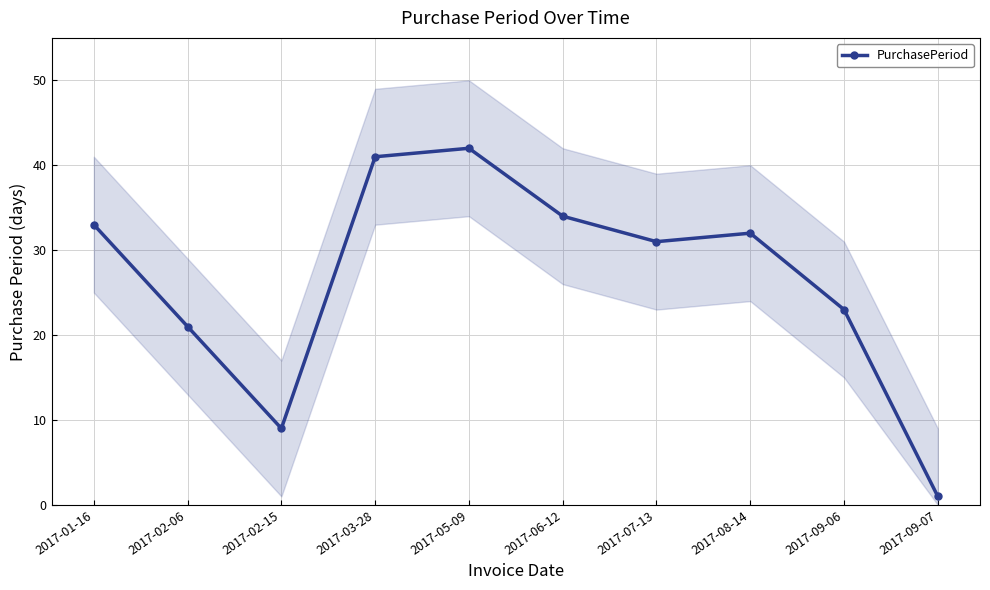

Rank the categories by value from lowest to highest.

2017-09-07, 2017-02-15, 2017-02-06, 2017-09-06, 2017-07-13, 2017-08-14, 2017-01-16, 2017-06-12, 2017-03-28, 2017-05-09